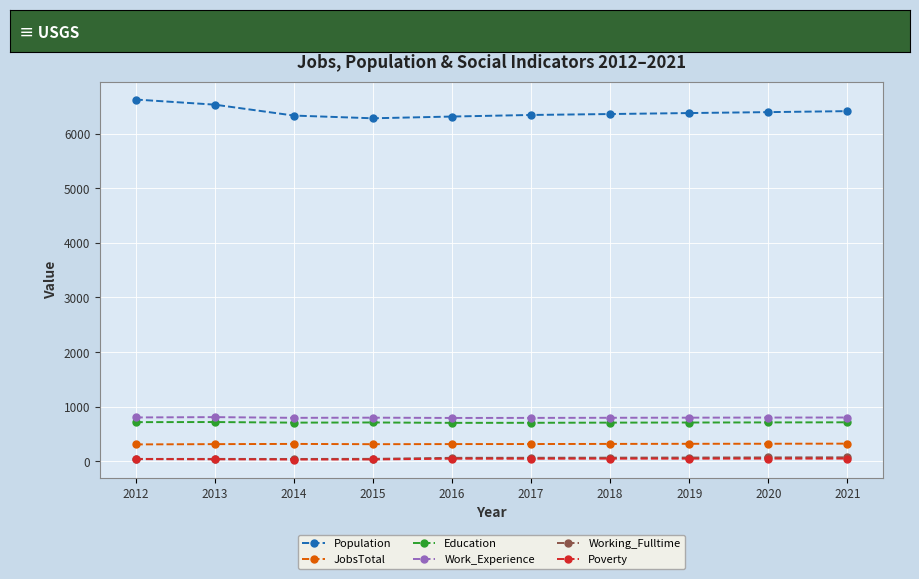

True or false: Working_Fulltime and Education cross at least once.

False